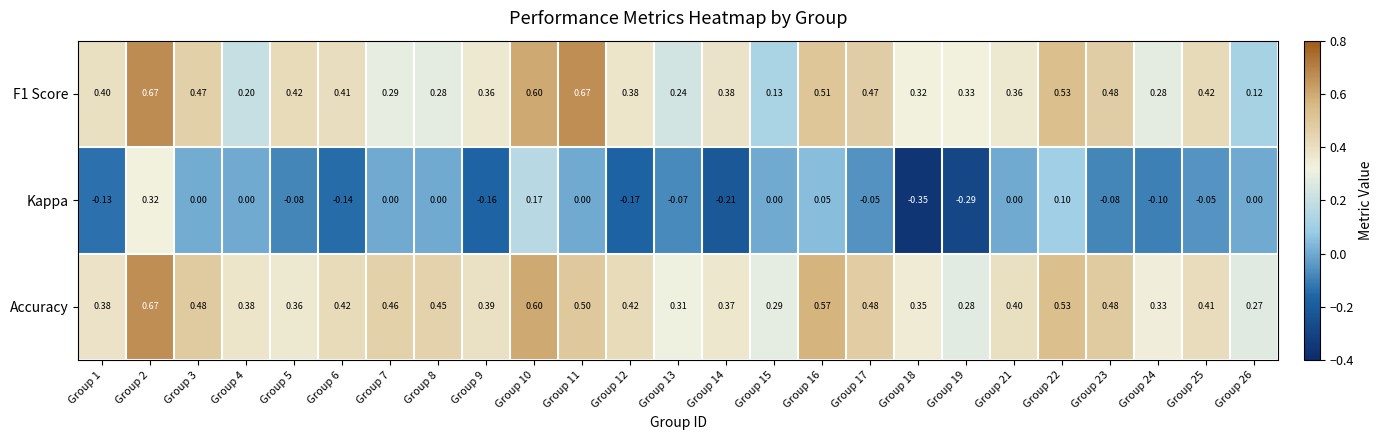

Which series has the largest total across all categories?

Accuracy